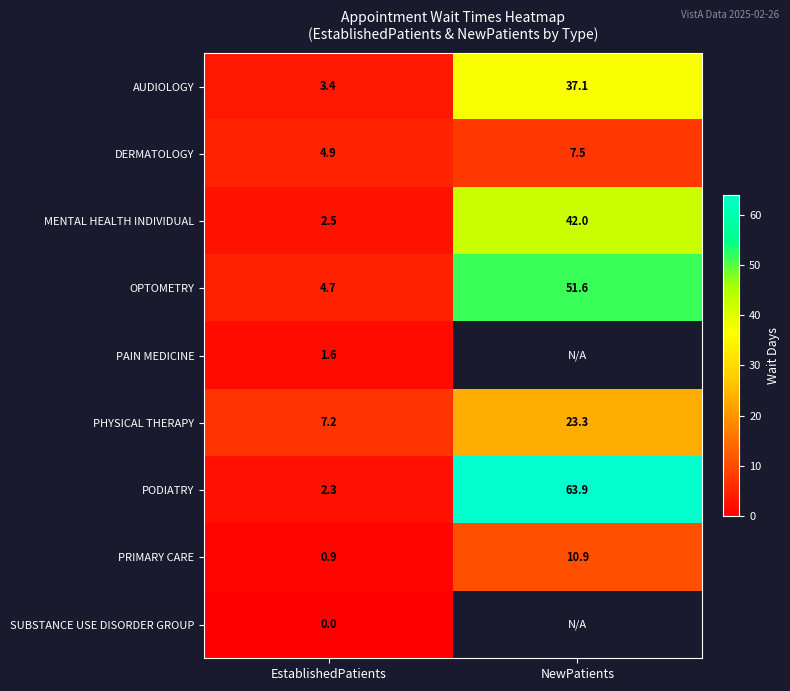

At how many categories does at least one series exceed 28?

1